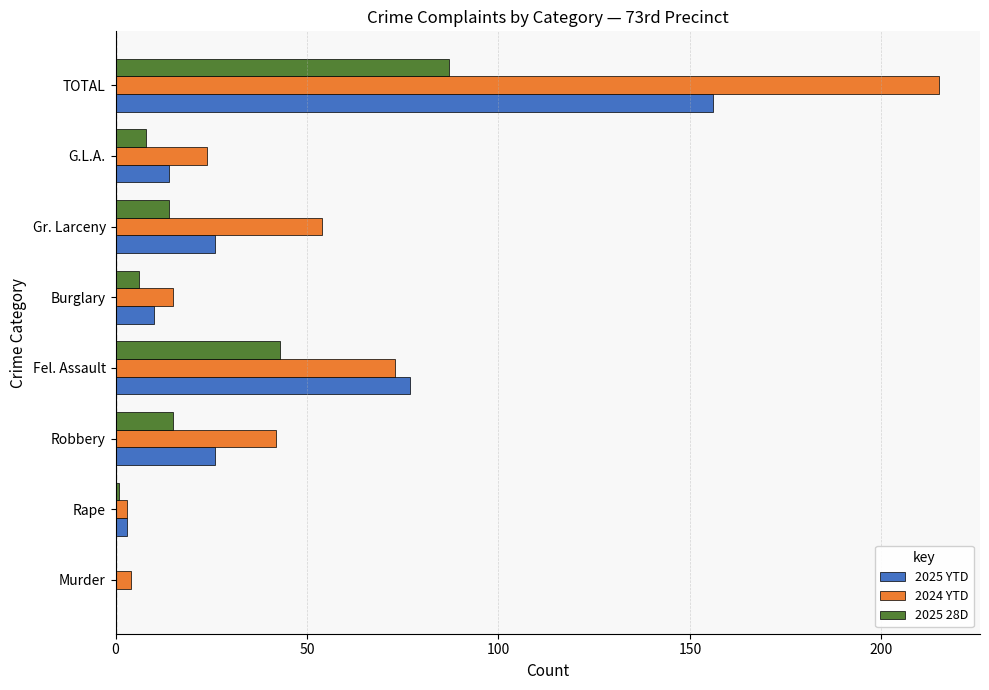

What is the highest value of the 2025 YTD series?

156